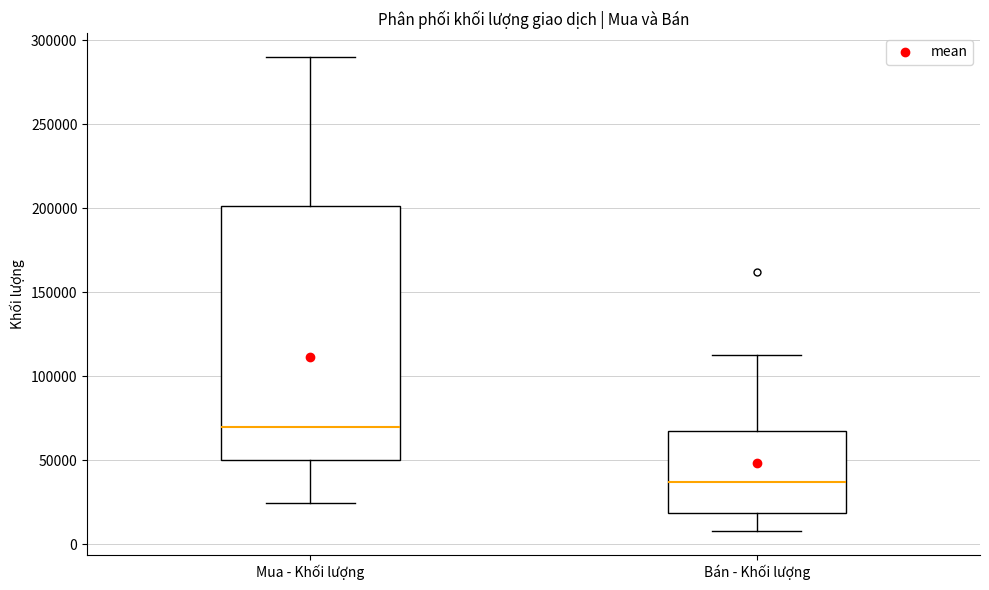

Which box's median line is the lowest?

Bán - Khối lượng